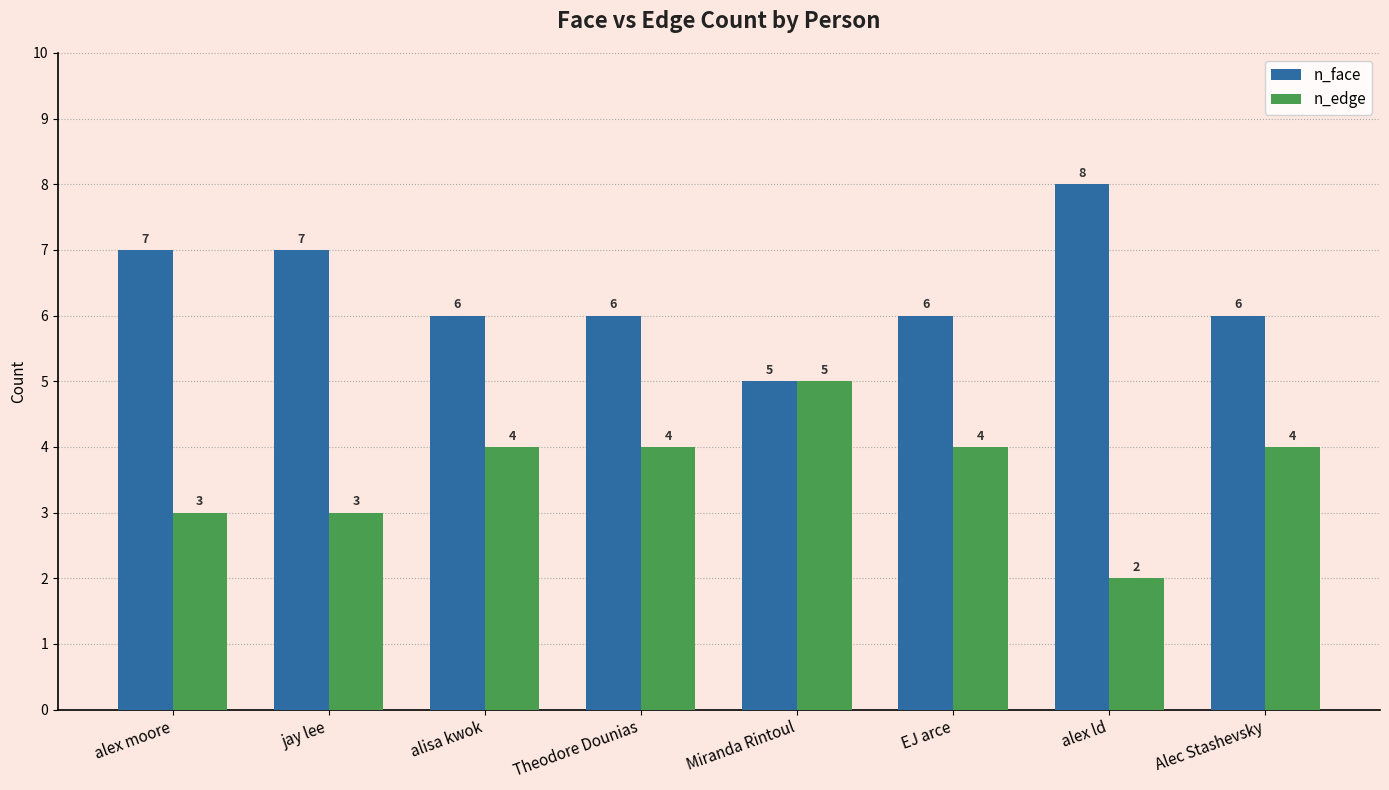

What is the label of the 4th bar from the left?

Theodore Dounias